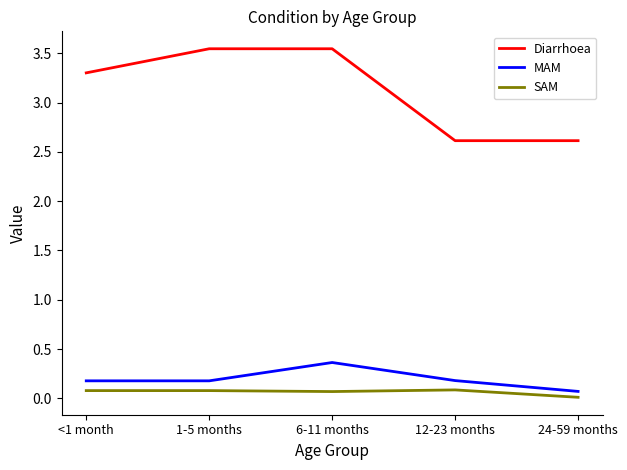

At which label does Diarrhoea first exceed 3?

<1 month